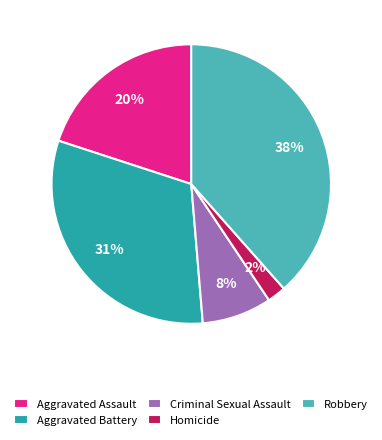

To the nearest percent, what percentage of the pie is Criminal Sexual Assault?

8%